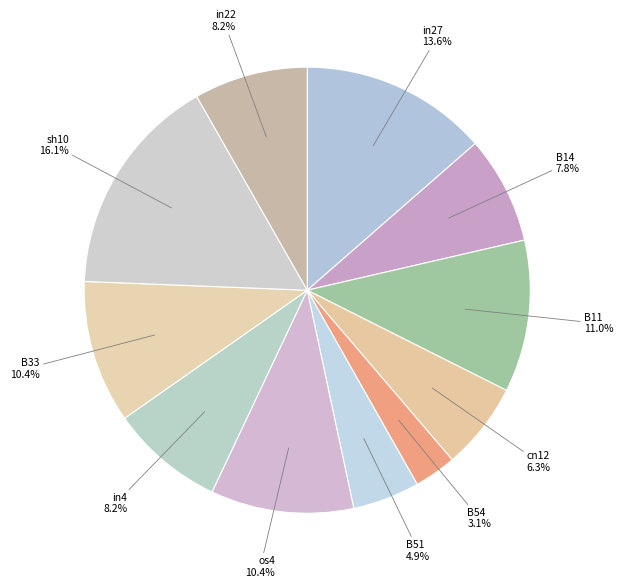

Which slice is the smallest?

B54